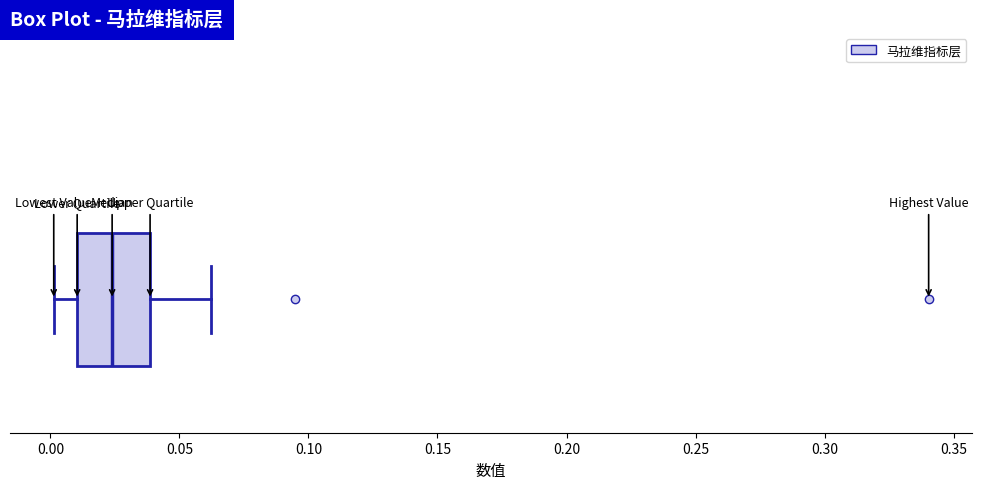

Transcribe this box plot: give where the median line is, the range the box spans, and where the two whiskers end, as read against the x-axis. The values are not printed on the chart, so give them approximately, as read against the axis.

median 0.025, box 0.010 to 0.040, whiskers 0.000 to 0.060